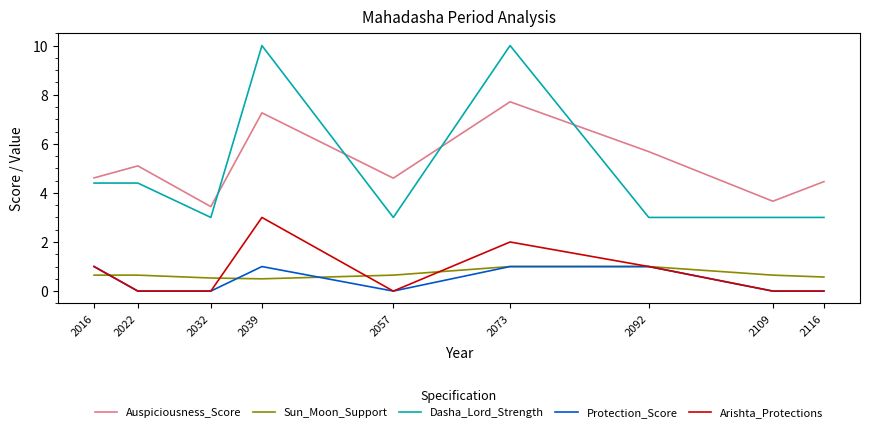

The Dasha_Lord_Strength series shows 3.0 at 2092. True or false?

True